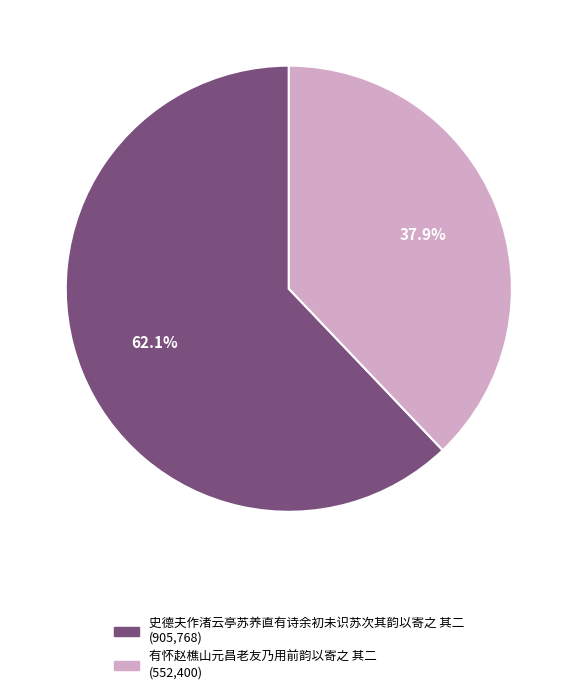

Do 有怀赵樵山元昌老友乃用前韵以寄之 其二 and 史德夫作渚云亭苏养直有诗余初未识苏次其韵以寄之 其二 together represent more than half of the pie?

Yes